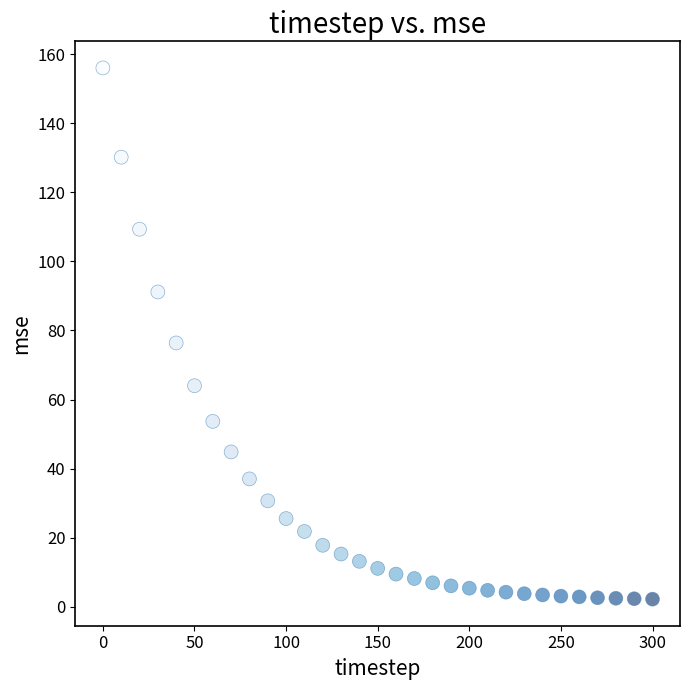

What is the range of Y values (max minus min)?

153.8